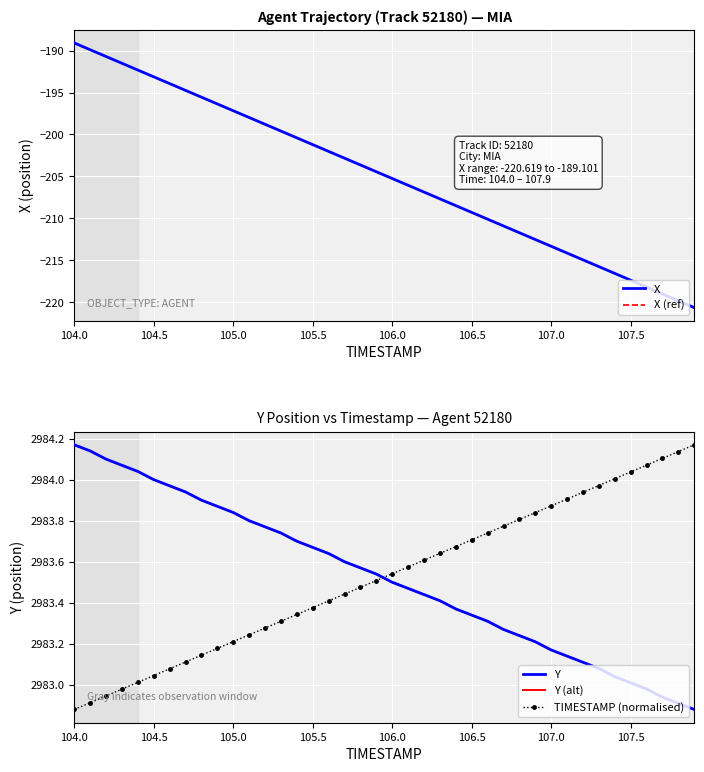

At which category does the chart reach its peak across all series?

104.0